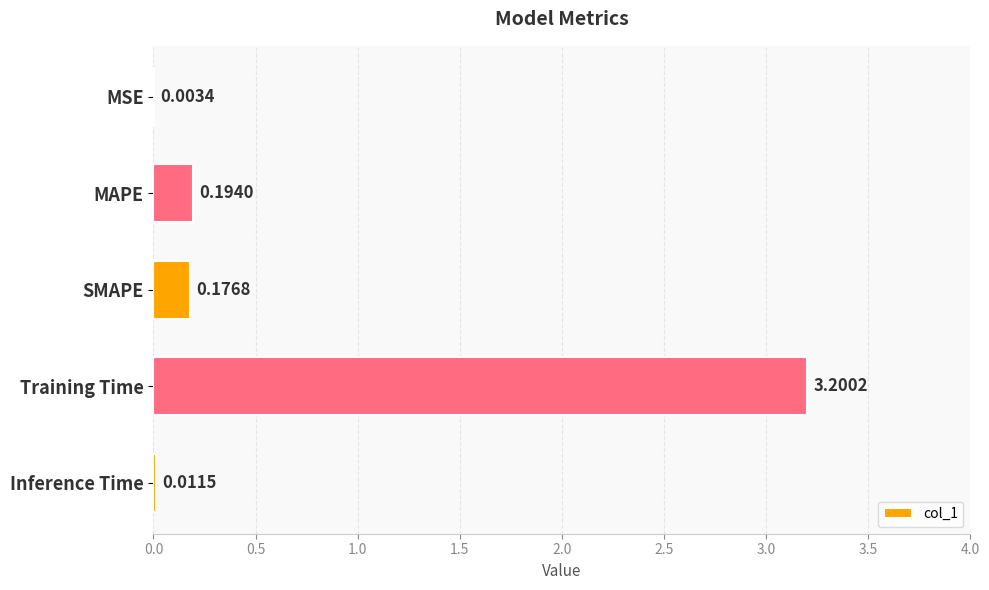

What is the sum of all values?

3.6